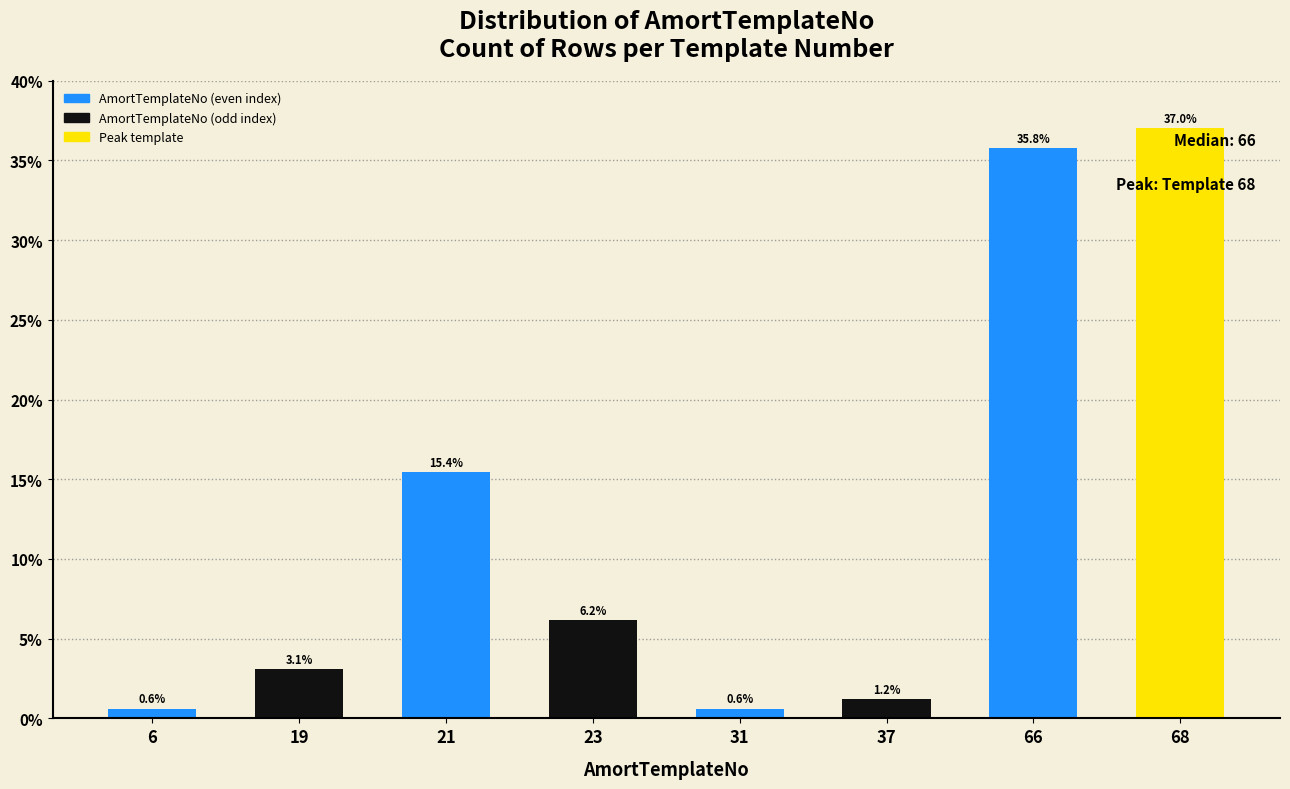

Reading right to left, extract all data points from this chart.

37.0	35.8	1.2	0.6	6.2	15.4	3.1	0.6